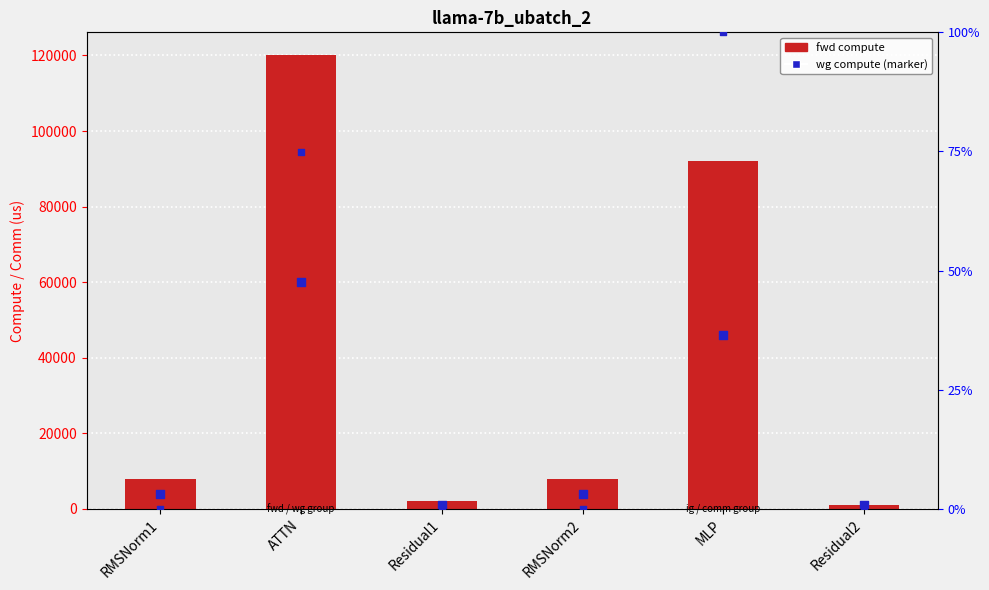

Which series has the largest total across all categories?

fwd compute